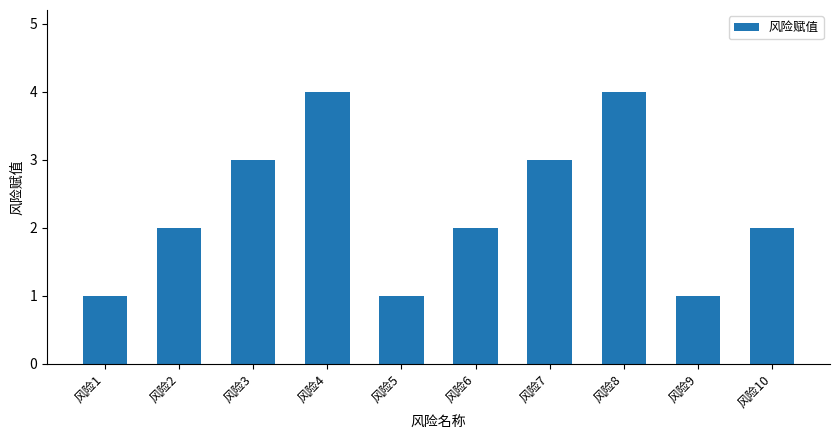

The value at 风险4 is 4. True or false?

True